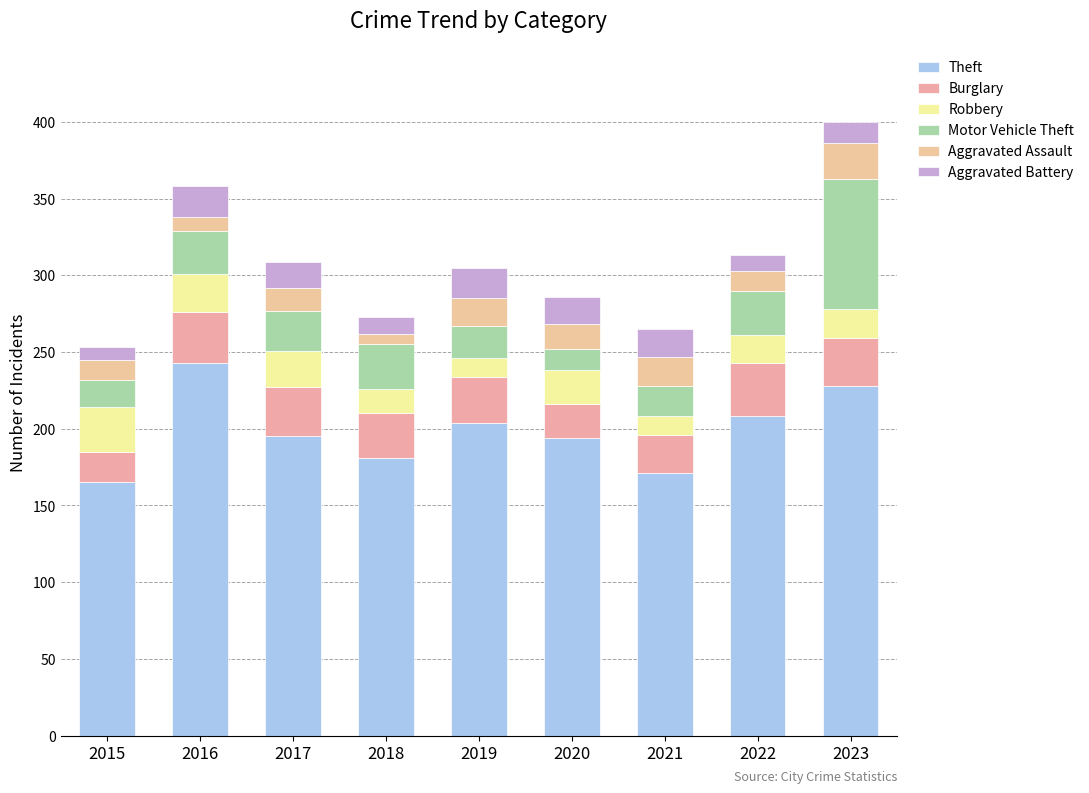

Does the chart contain stacked bars?

Yes